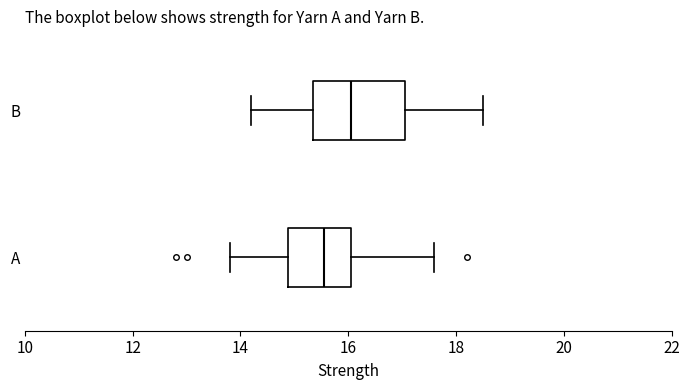

Which box is the widest, from its left edge to its right edge?

B